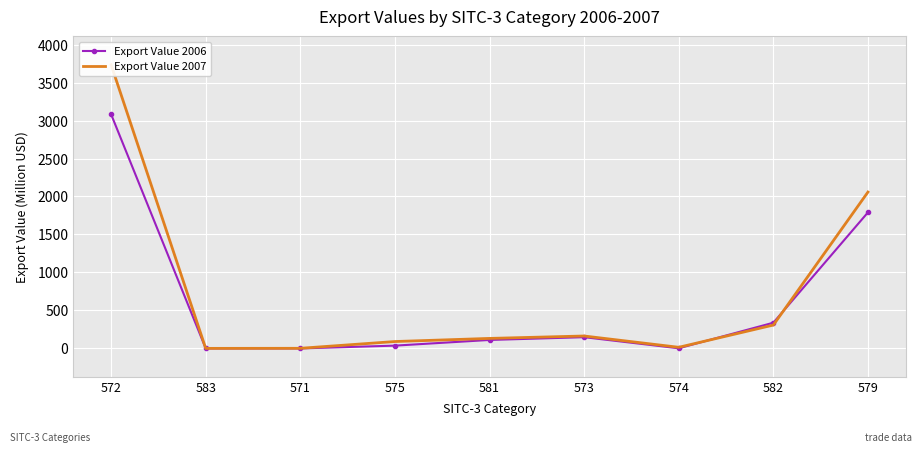

True or false: Export Value 2006 and Export Value 2007 intersect in this chart.

True